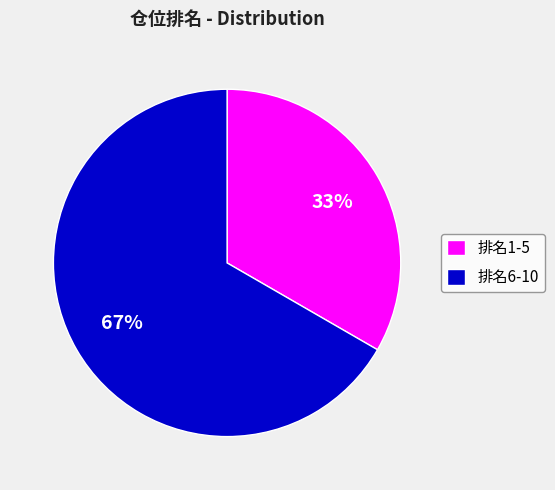

Between 排名1-5 and 排名6-10, which is larger?

排名6-10